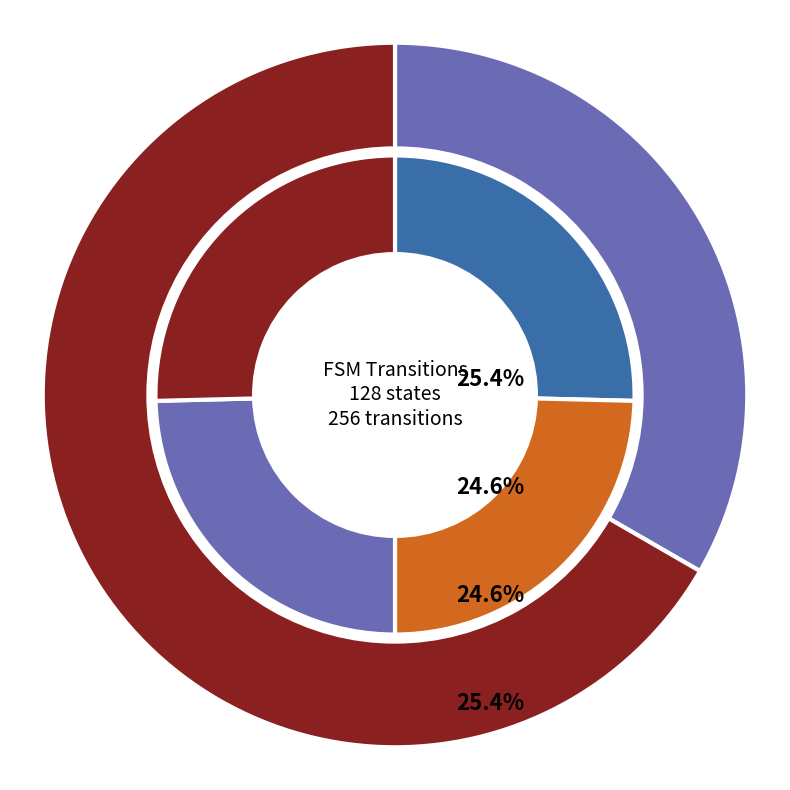

Do output 0 and output 1 together represent more than half of the pie?

Yes